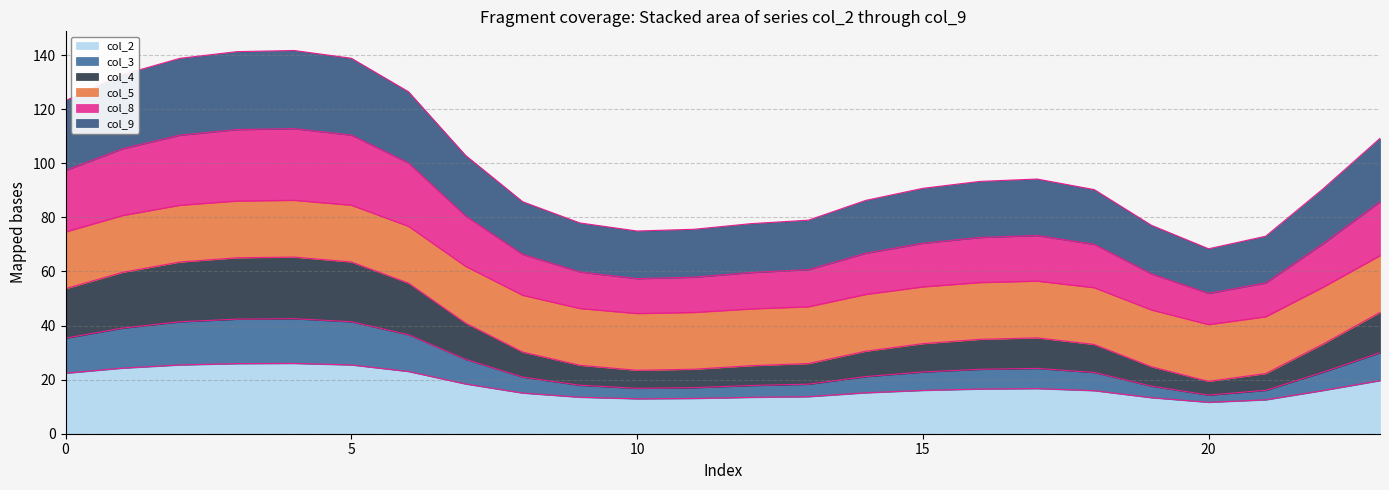

What is the lowest value of the col_2 series?

11.6